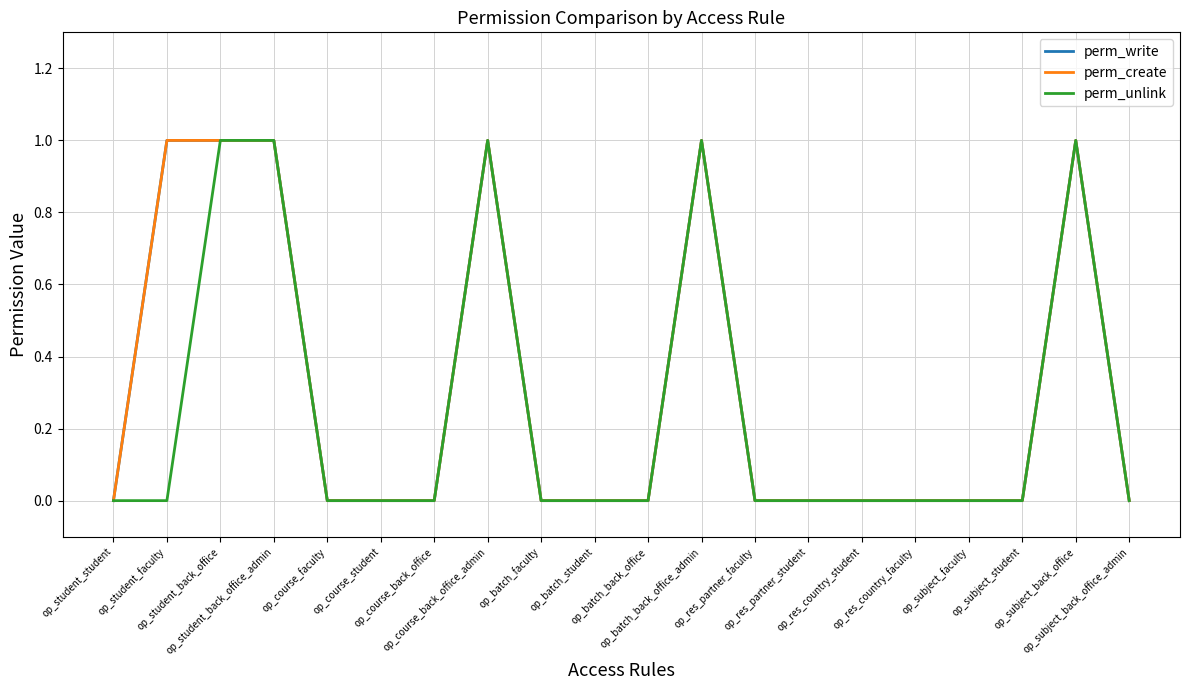

True or false: perm_write has more than 0 points higher than both neighbors.

True